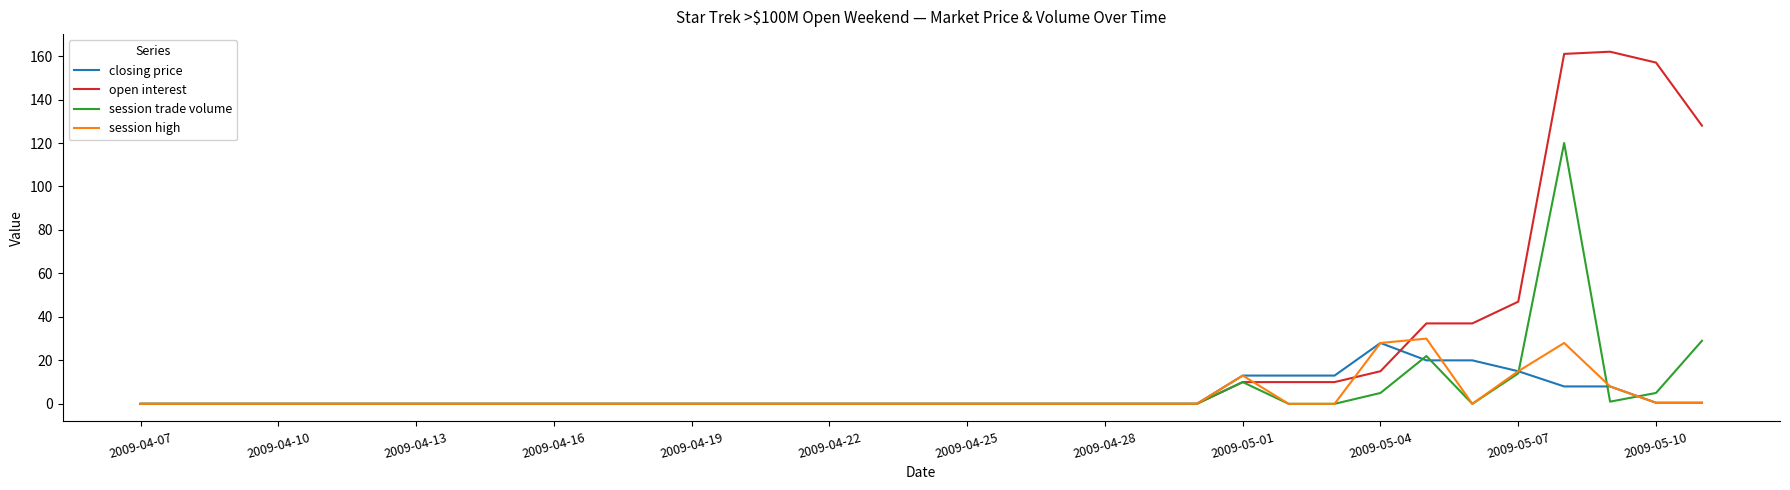

Which series has the widest spread of values?

open interest